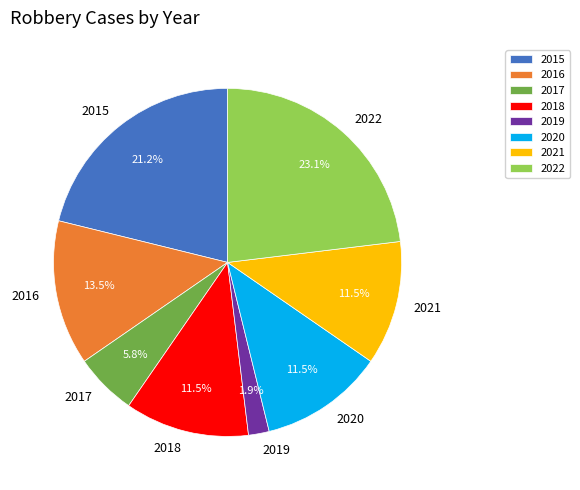

What is the total percentage of 2015 and 2019?

23.1%